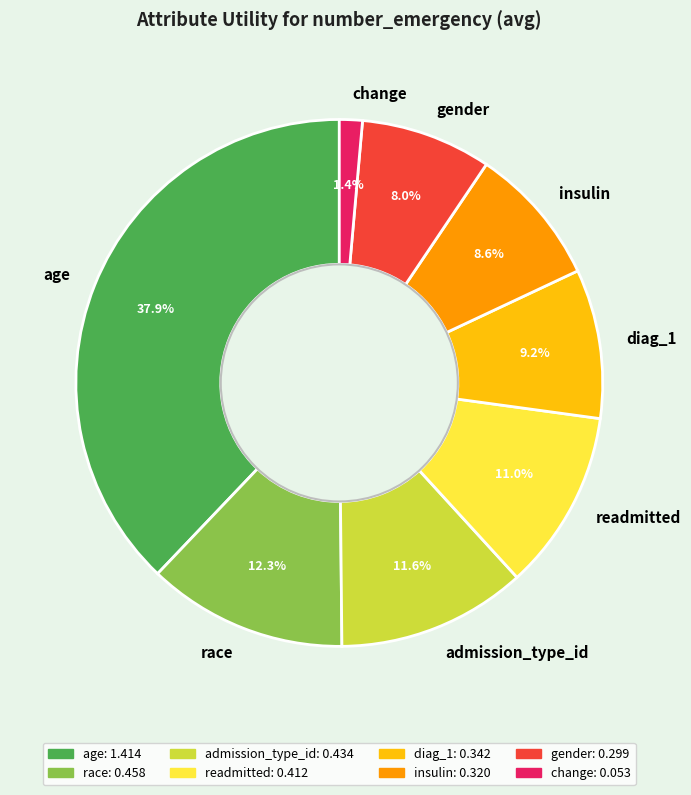

Is insulin the majority of the pie?

No